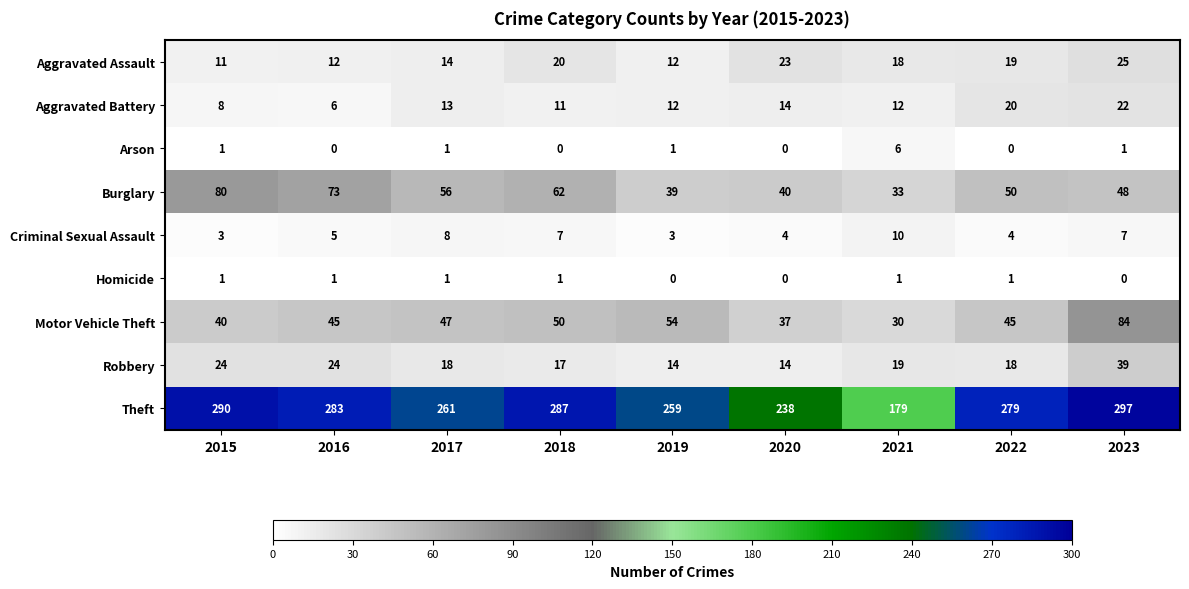

At which category does the chart reach its peak across all series?

2023